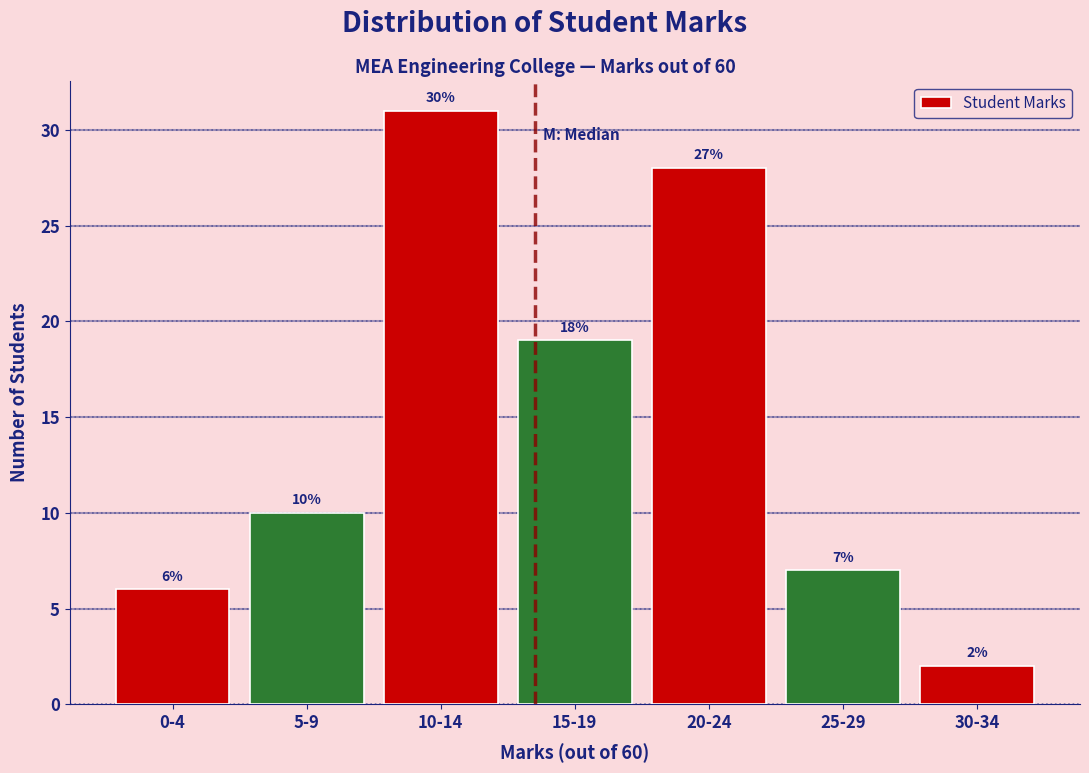

Reading left to right, extract all data points from this chart.

0-4=6	5-9=10	10-14=31	15-19=19	20-24=28	25-29=7	30-34=2